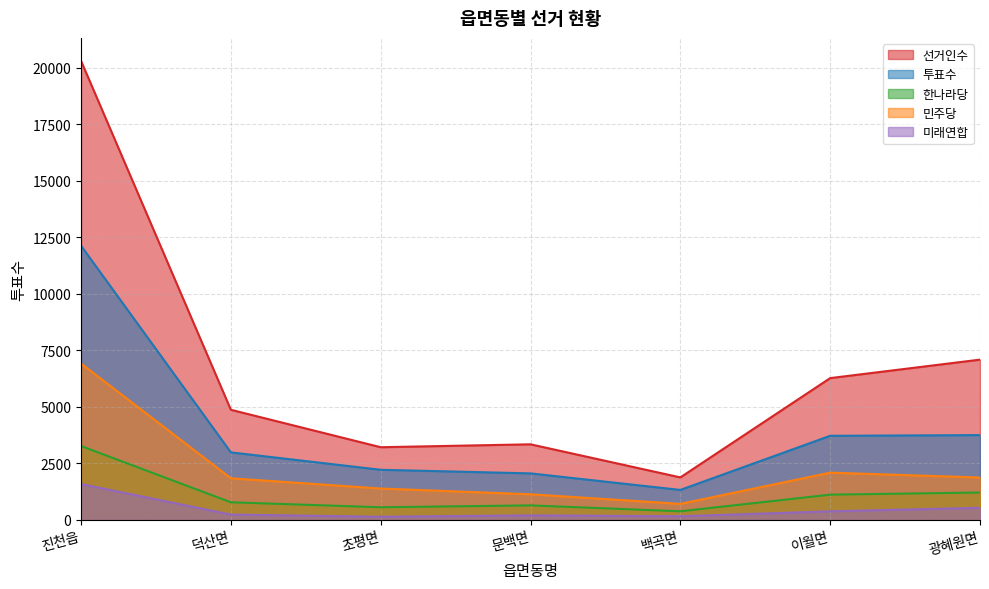

In 민주당, how many points are lower than both neighbors (excluding endpoints)?

1